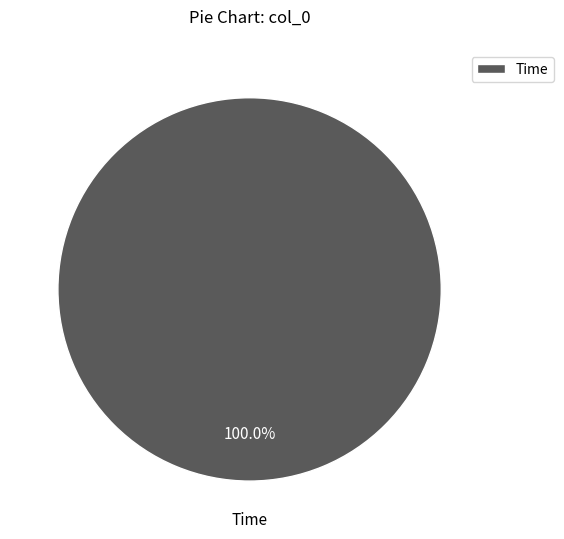

Is there any slice that represents more than half of the pie?

Yes